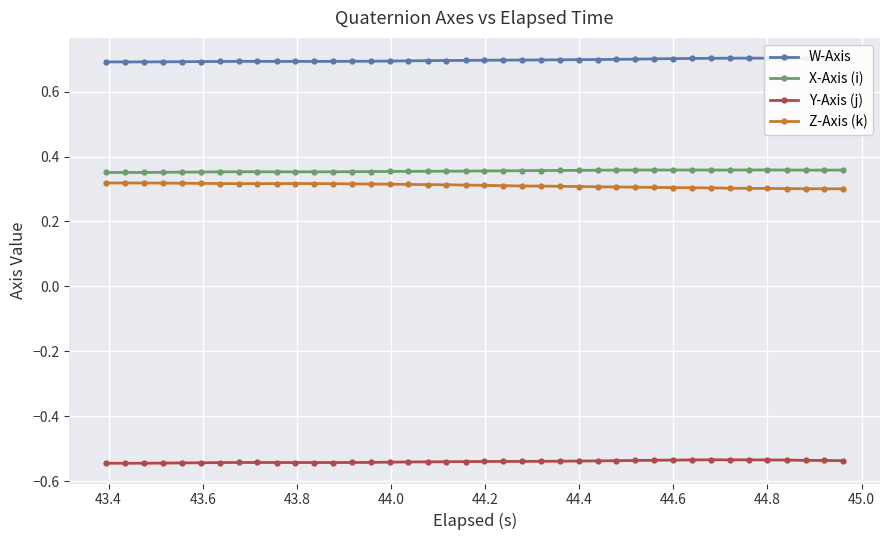

How many series are shown in this chart?

4